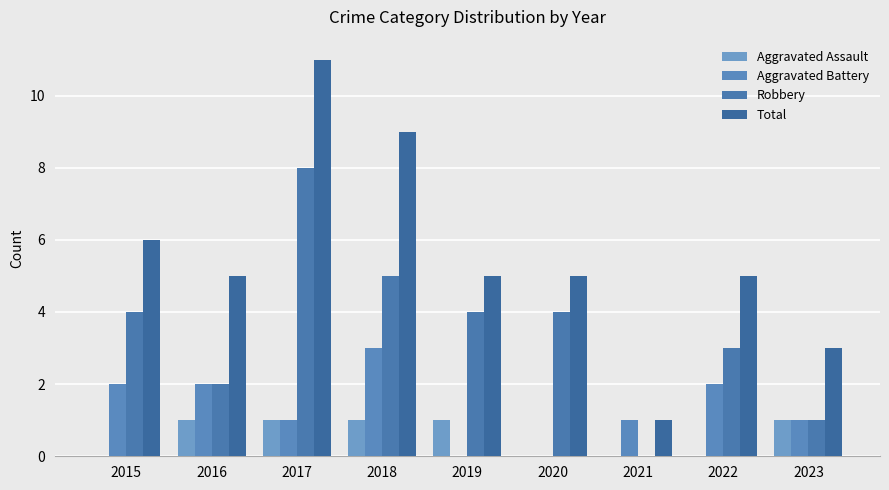

Are the bars grouped side by side (vs. stacked)?

Yes